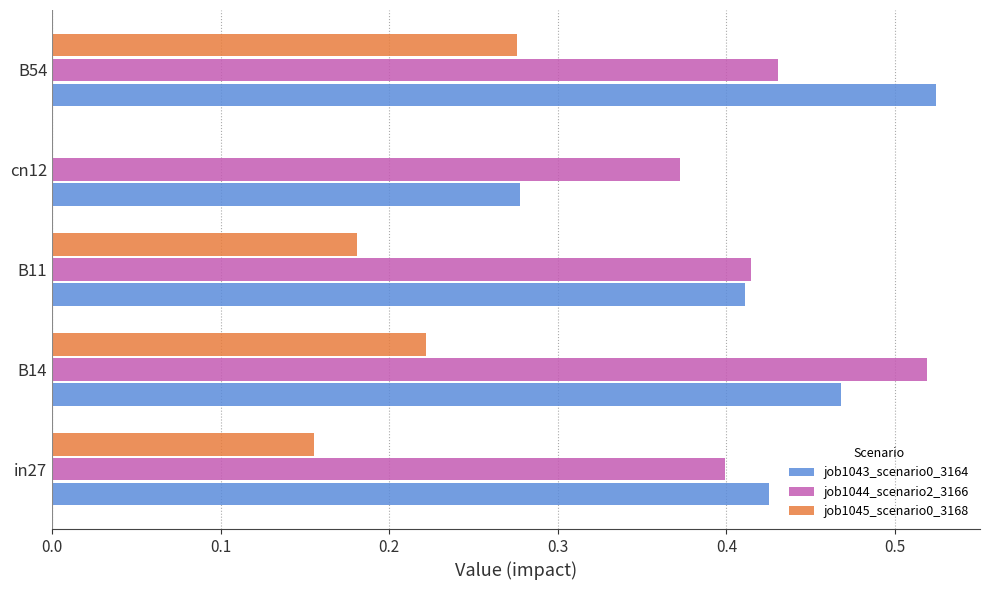

What is the sum of all job1044_scenario2_3166 values?

2.1